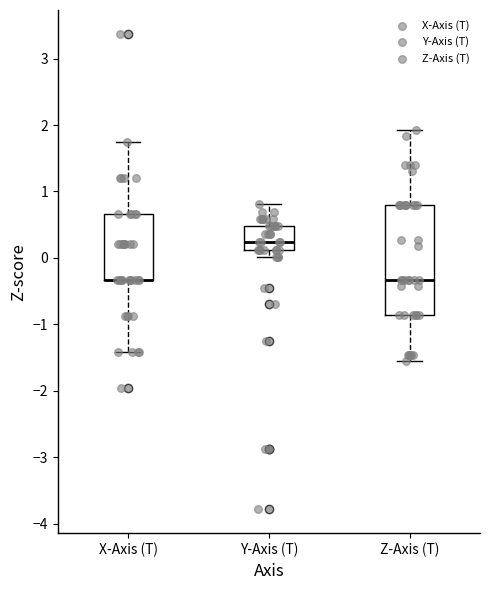

Where is the lower edge of the box for Z-Axis (T) on the y-axis? The values are not printed on the chart, so give them approximately, as read against the axis.

-0.9